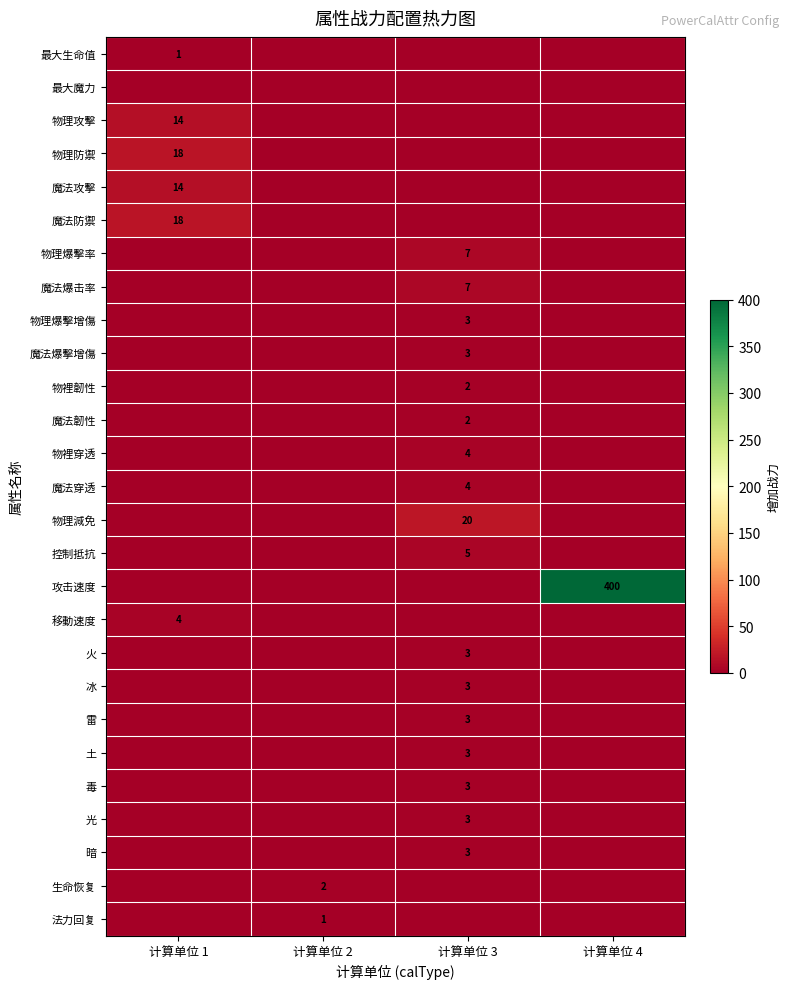

Between 计算单位 1 and 计算单位 4, which is larger?

计算单位 1